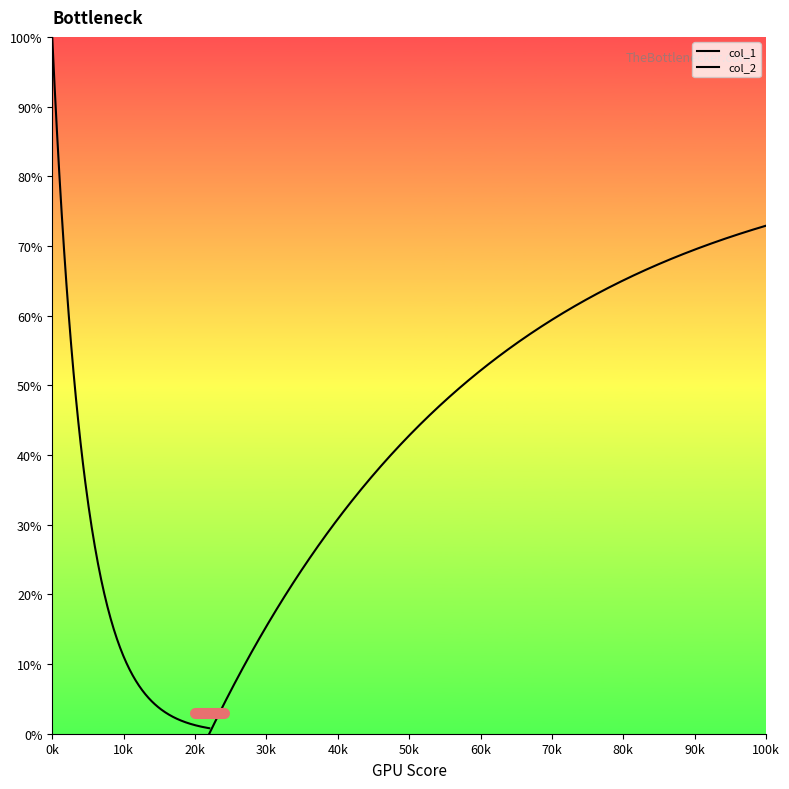

True or false: col_2 and col_1 intersect in this chart.

False